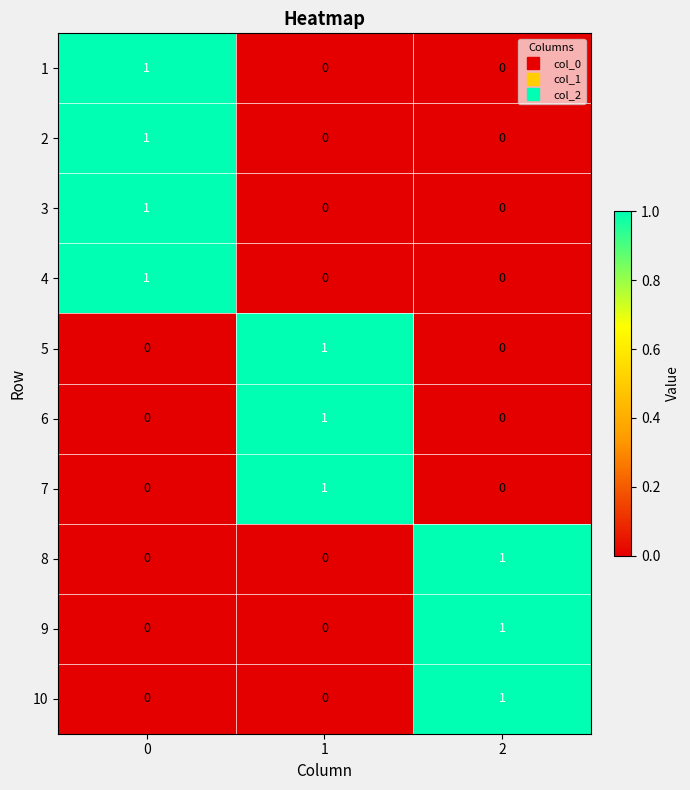

What is the total value across all series at 2?

3